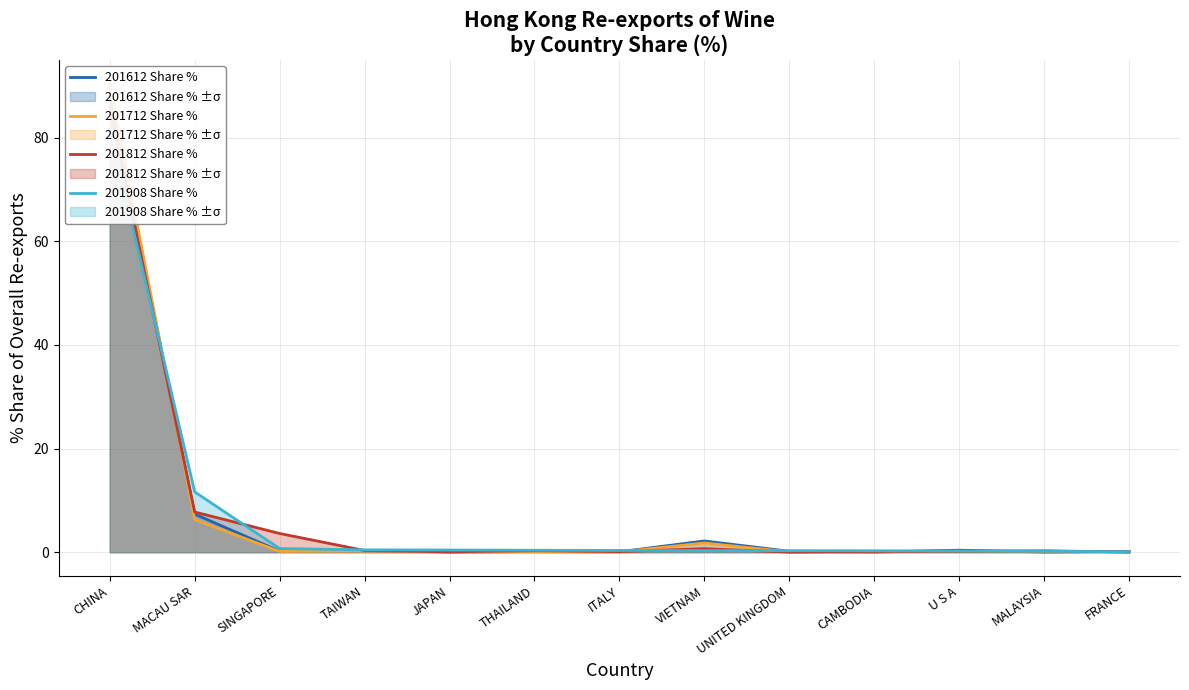

List the labels in order of 201712 Share % value, largest first.

CHINA, MACAU SAR, VIETNAM, TAIWAN, U S A, SINGAPORE, MALAYSIA, THAILAND, JAPAN, CAMBODIA, ITALY, UNITED KINGDOM, FRANCE